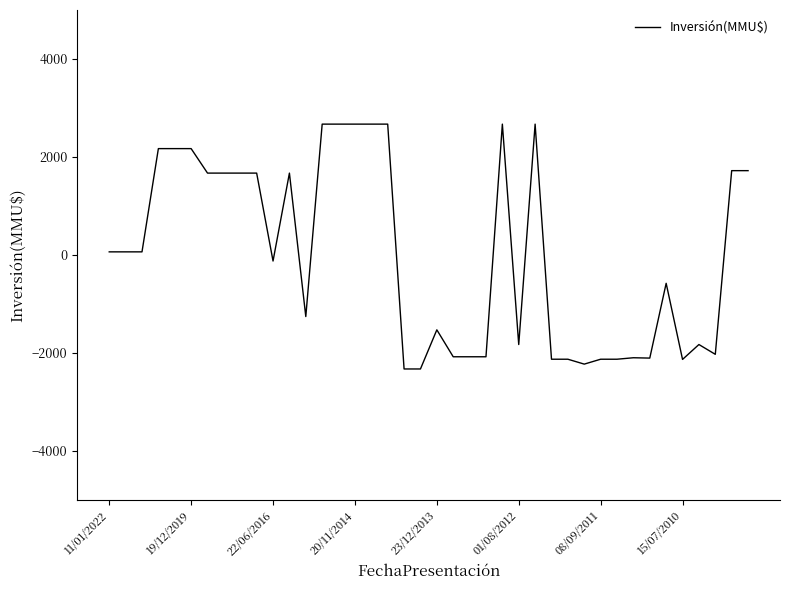

What is the greatest value displayed?

2669.9